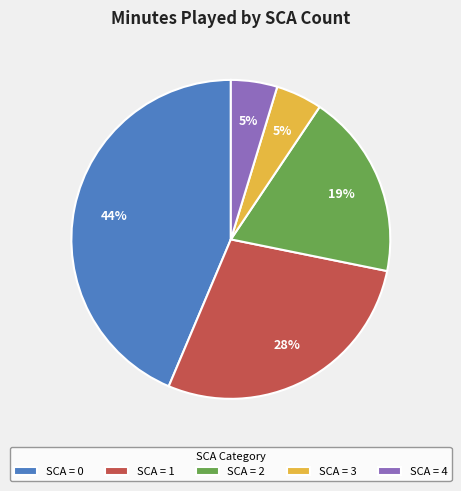

Do SCA = 3 and SCA = 2 together represent more than half of the pie?

No